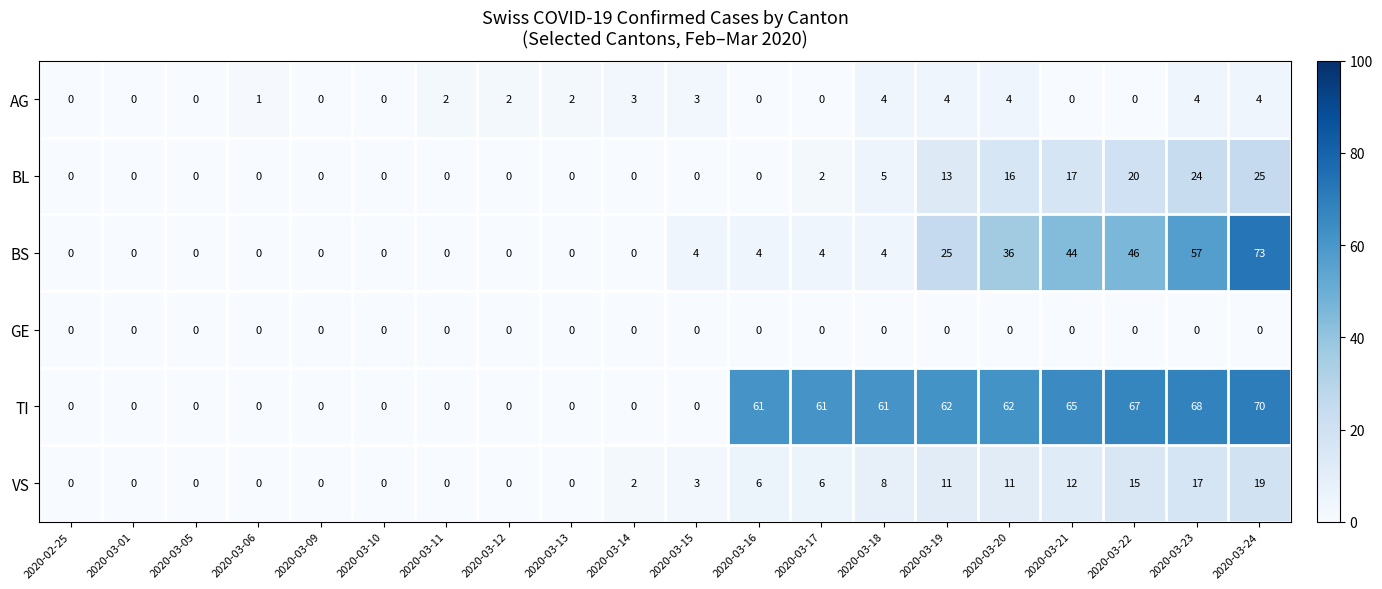

What is the difference between the highest and lowest values at 2020-03-17?

61